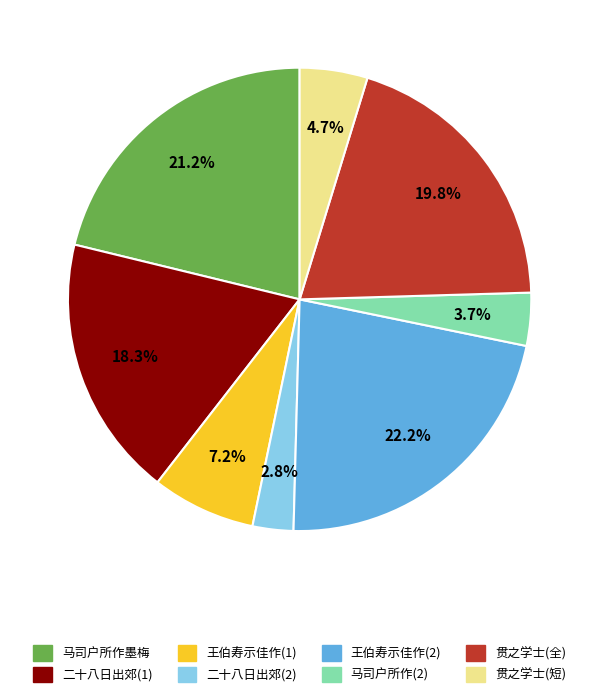

Is there any slice that represents more than half of the pie?

No